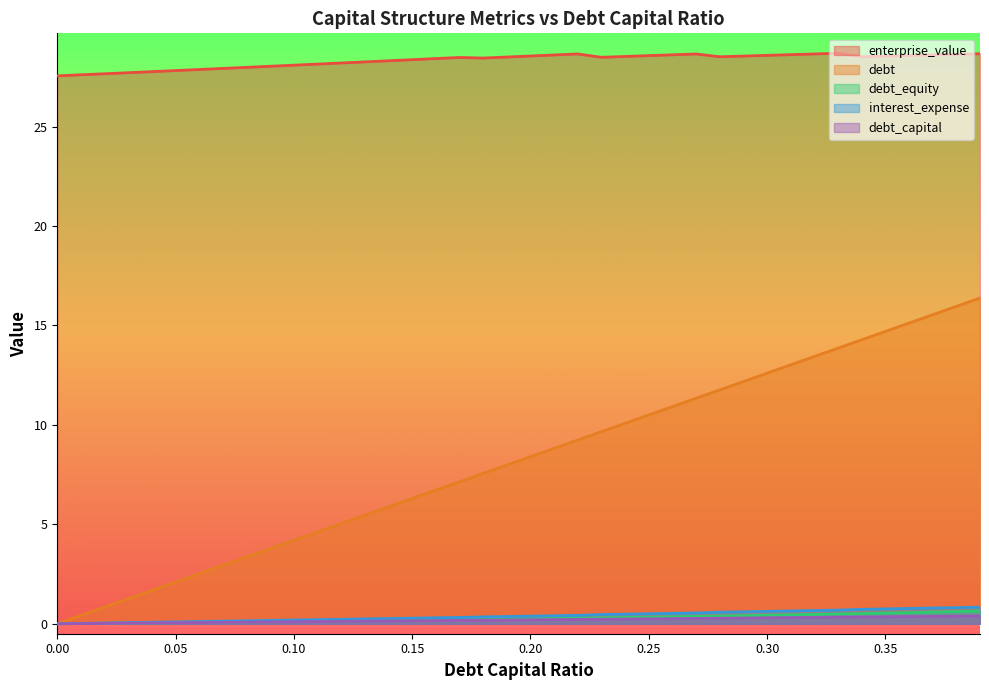

How many series are shown in this chart?

5